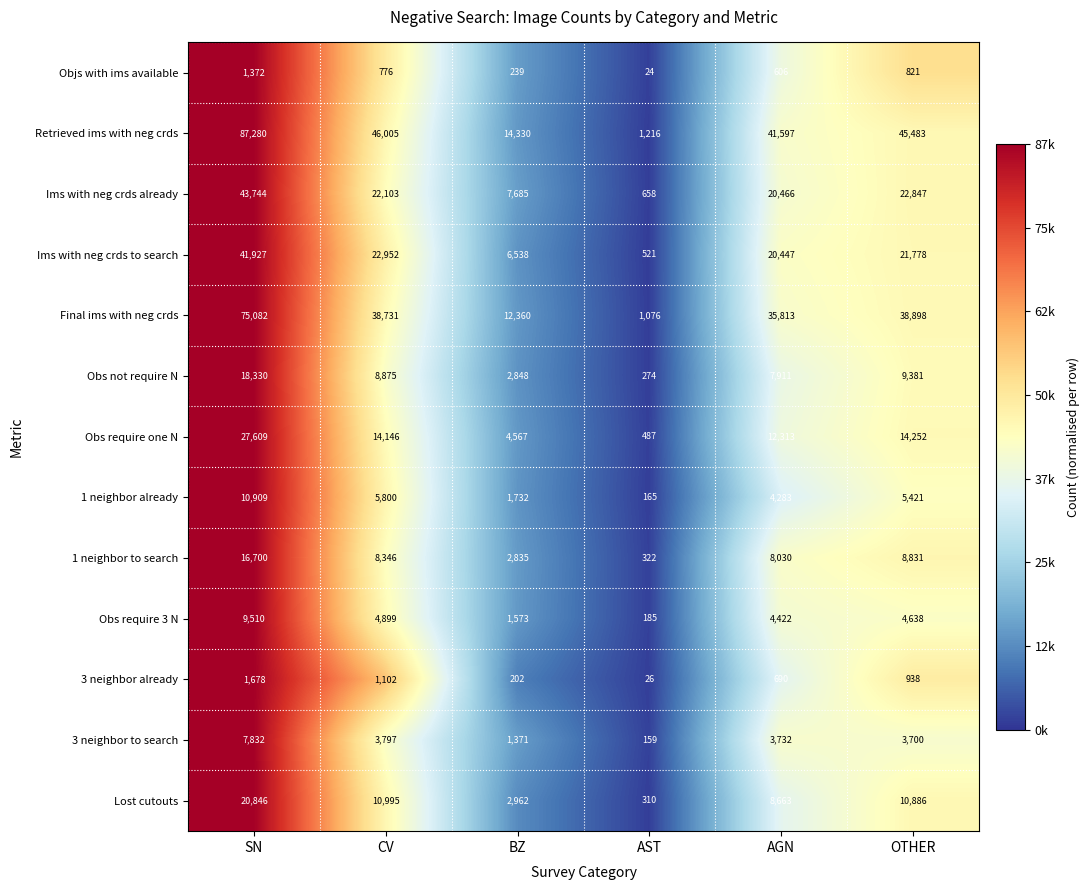

Which series changed the most between CV and AST?

Retrieved ims with neg crds